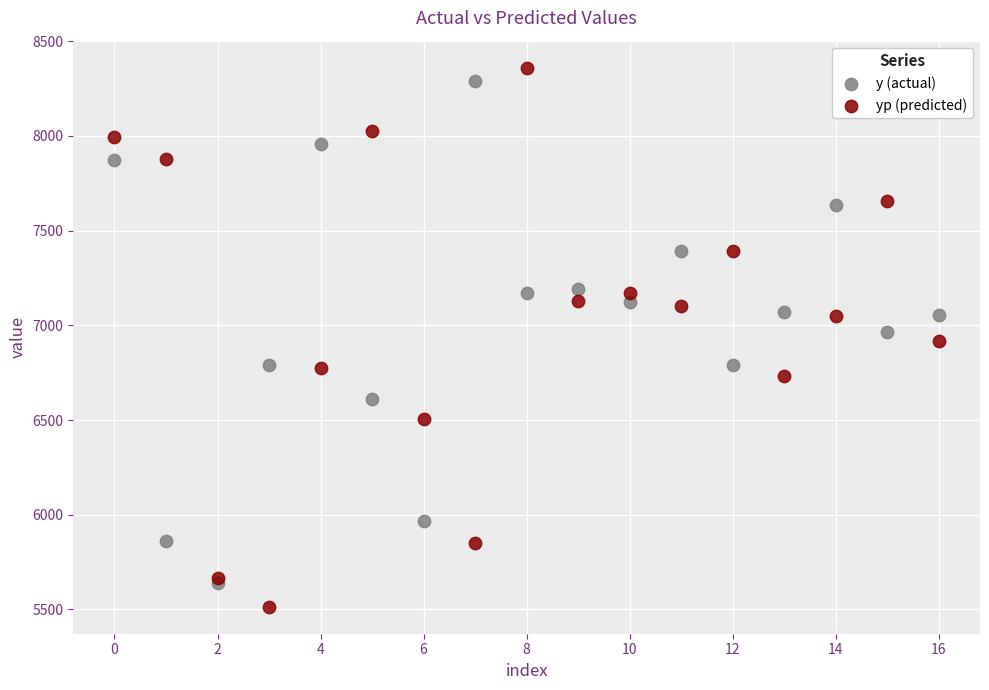

Which series contains the highest Y value?

yp (predicted)